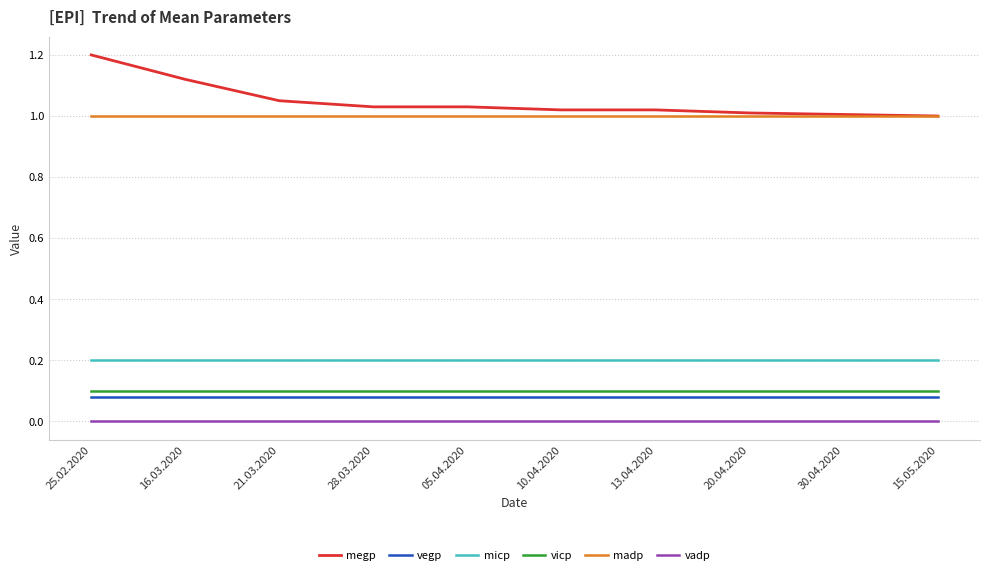

Rank the series by their maximum value, from highest to lowest.

megp, madp, micp, vicp, vegp, vadp